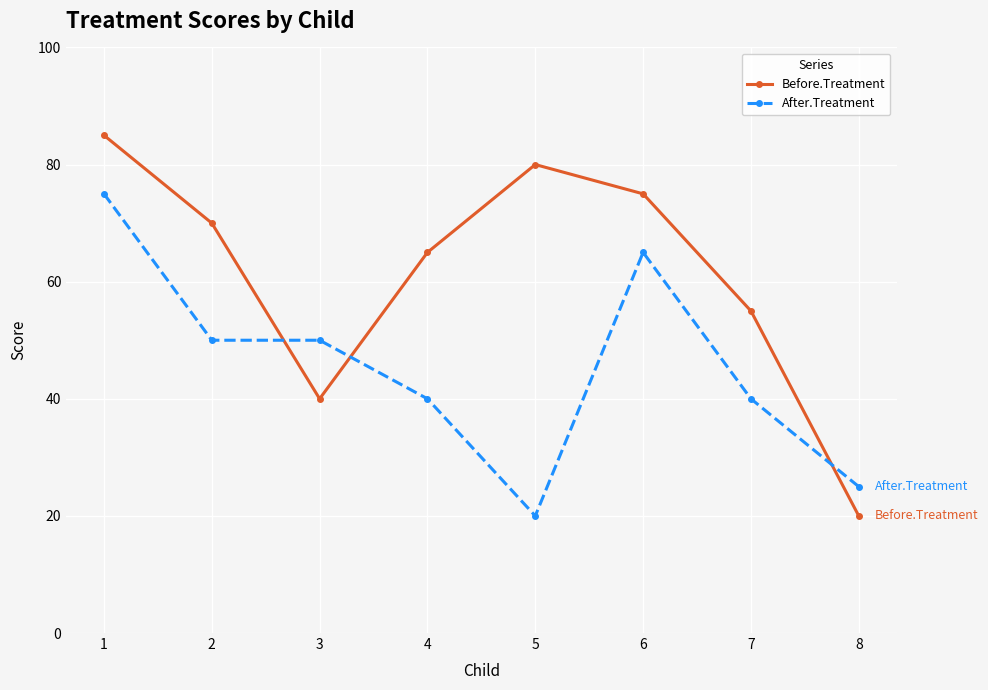

Where is the first local minimum for Before.Treatment?

3